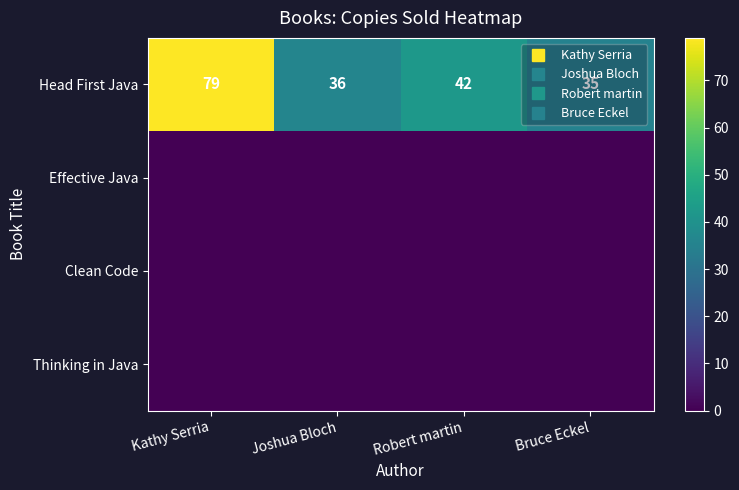

Which series has the largest total across all categories?

Head First Java